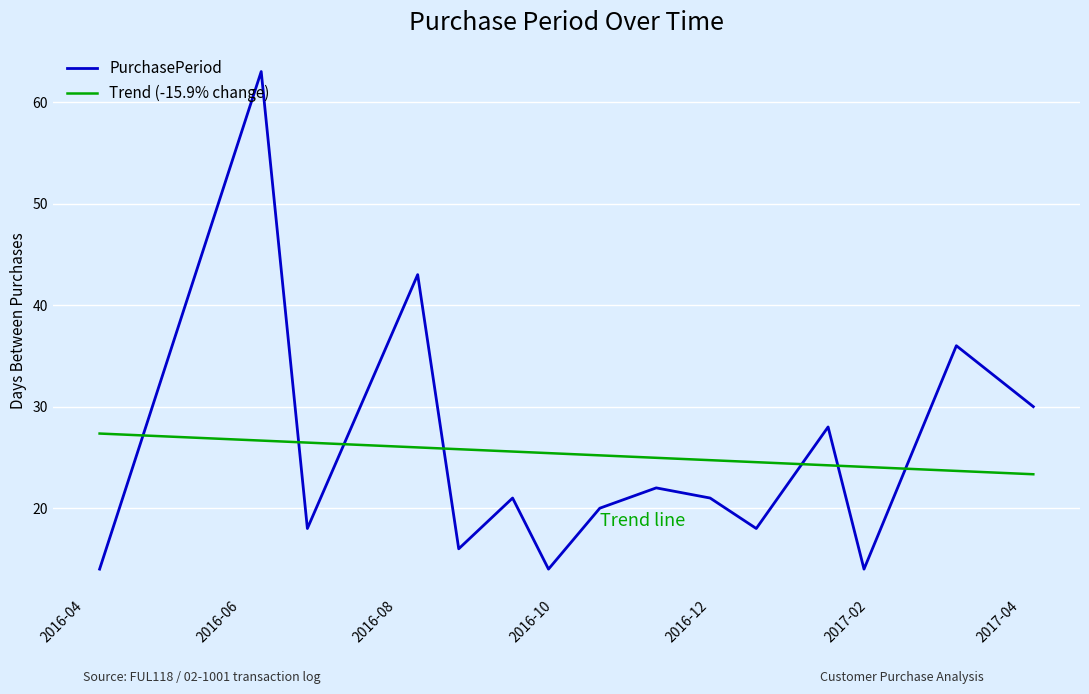

Which series has the largest range (max minus min)?

PurchasePeriod